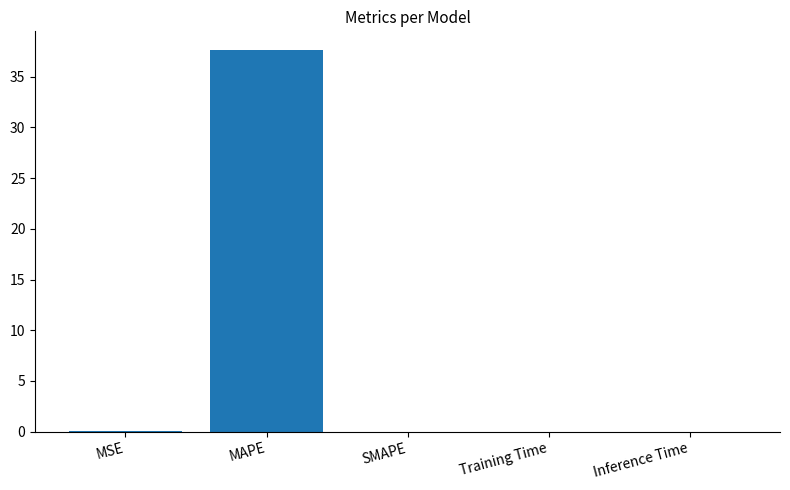

What is the sum of all values?

37.6